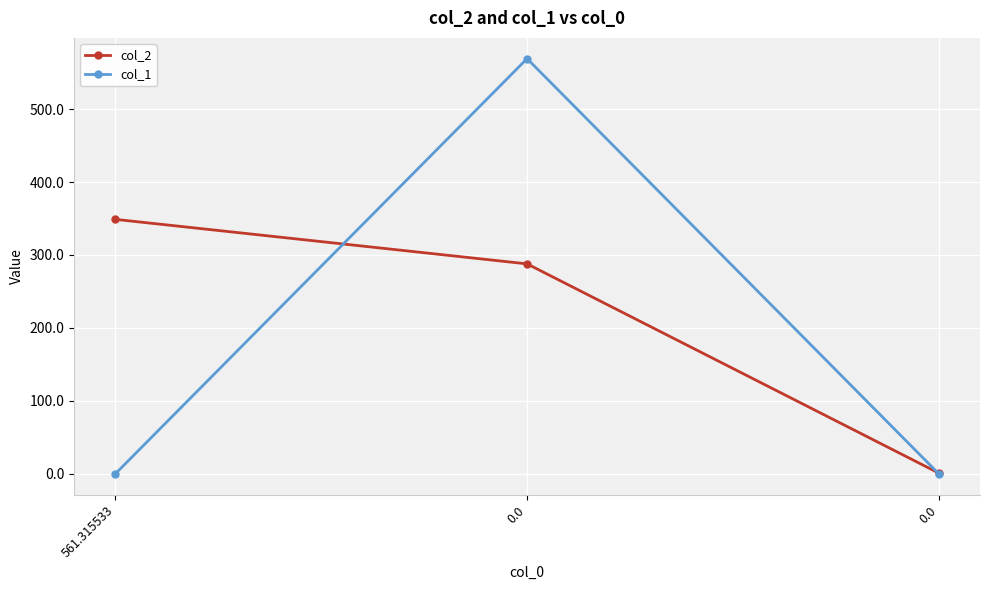

How many categories are shown in the chart?

3